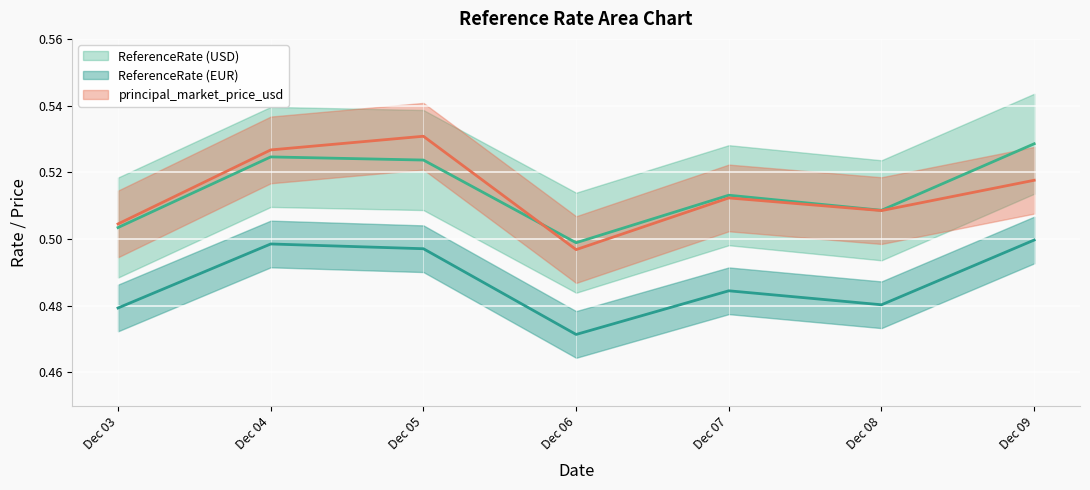

What is the sum of all ReferenceRate values?

3.6